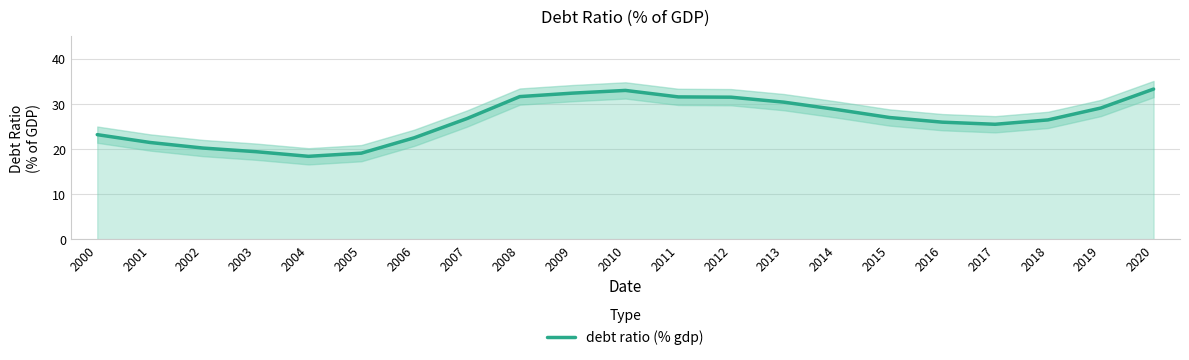

How many lines are shown in the chart?

1